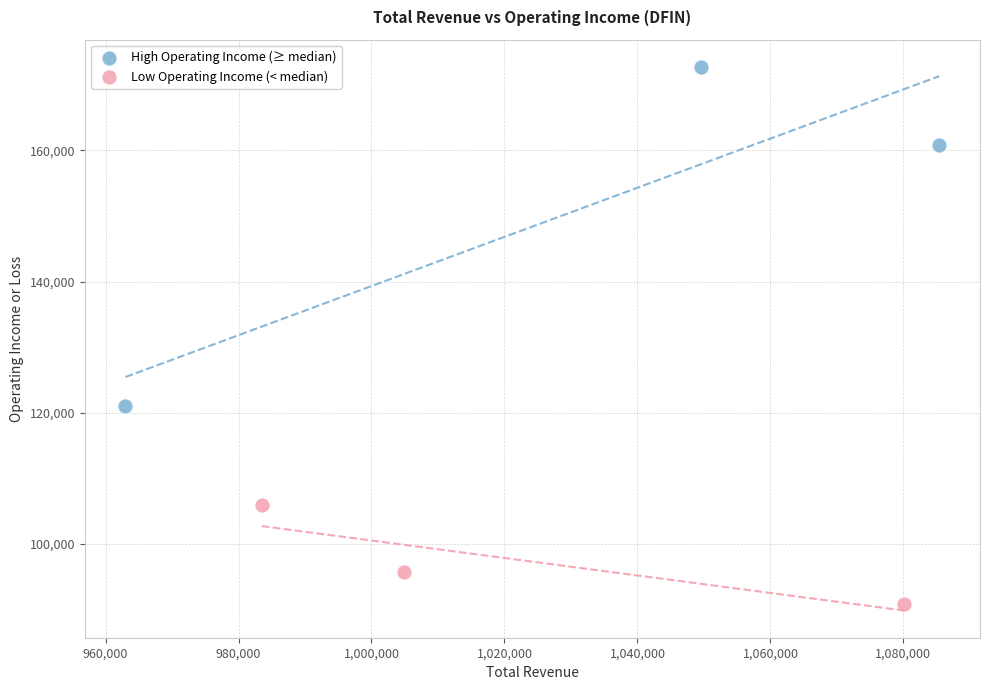

Which series reaches the minimum Y coordinate?

Low Operating Income (< median)